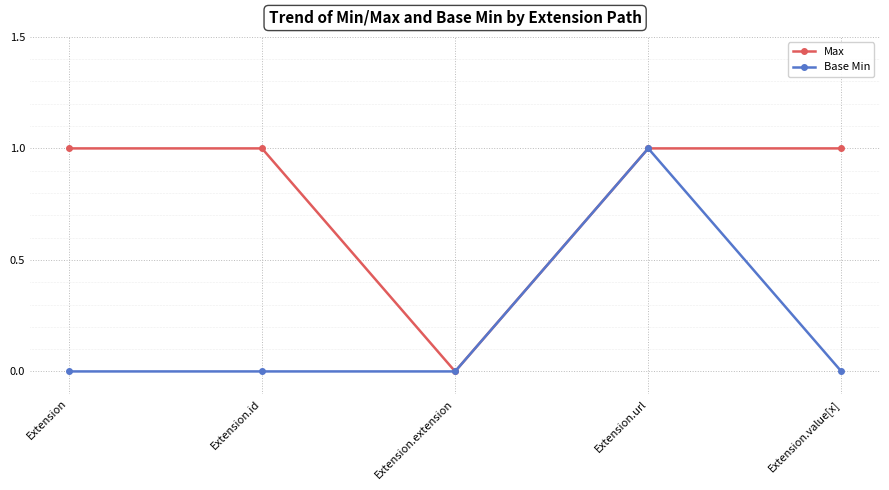

The Max series shows 0 at Extension.extension. True or false?

True